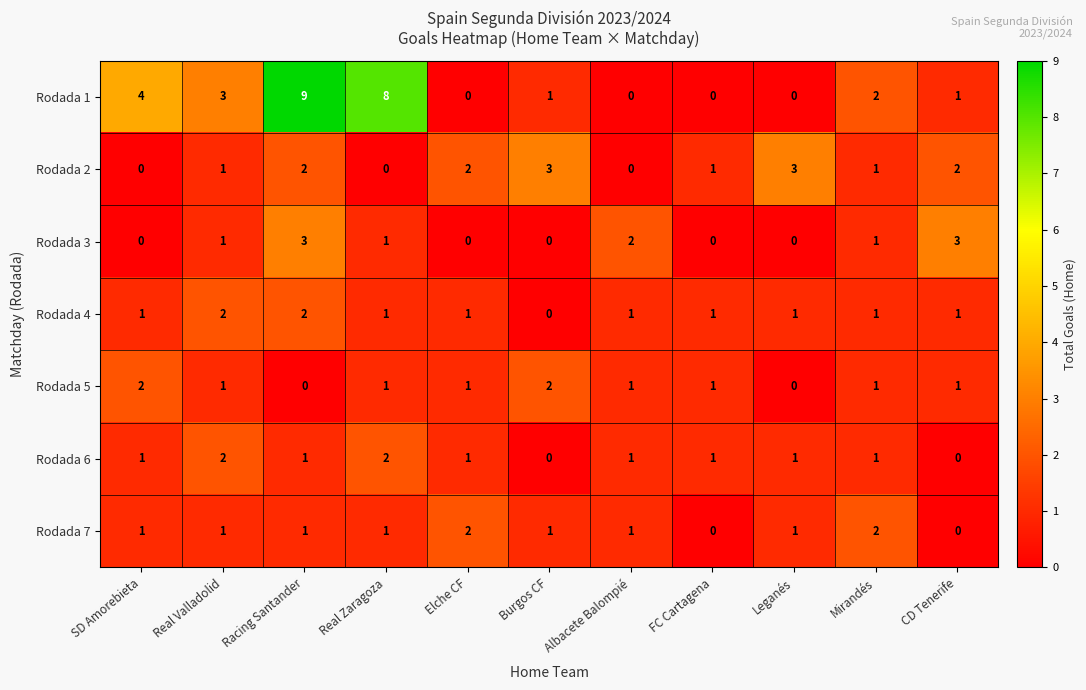

What is the spread (max minus min) of values at SD Amorebieta?

4